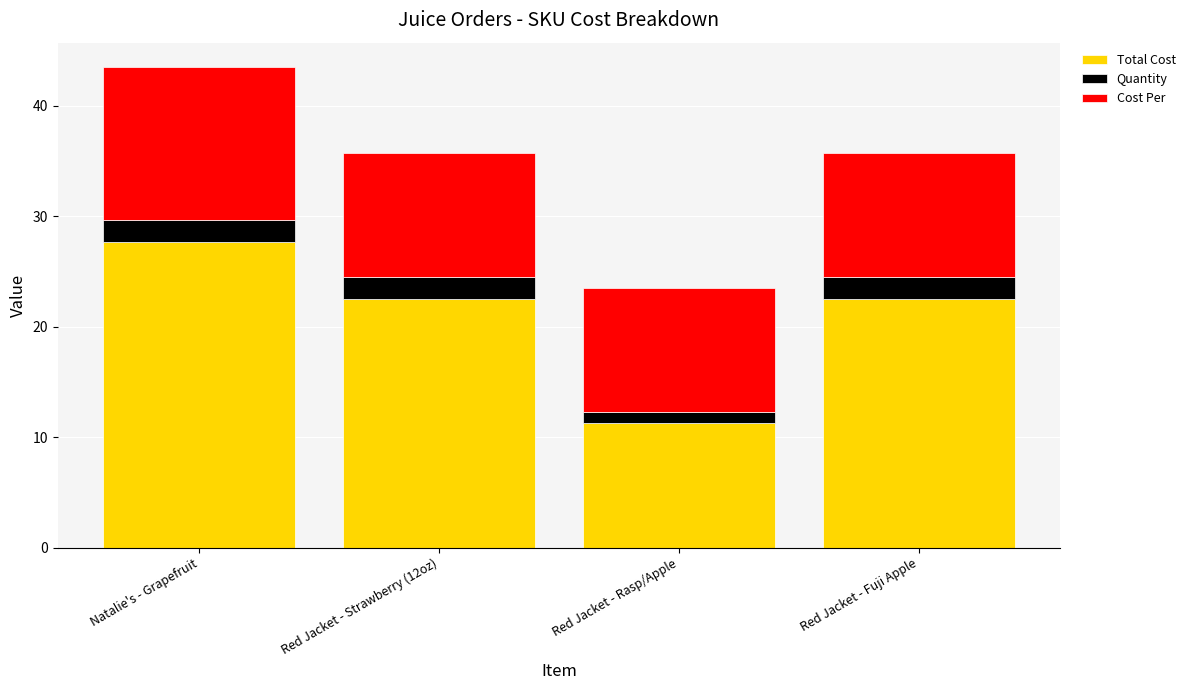

Count the number of data series in this chart.

3